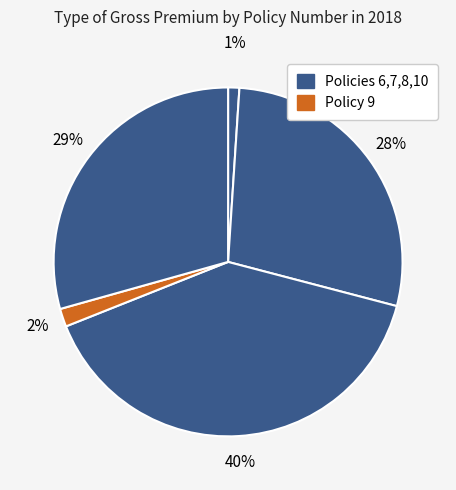

To the nearest percent, what is the difference between the largest and smallest slice percentages?

39%